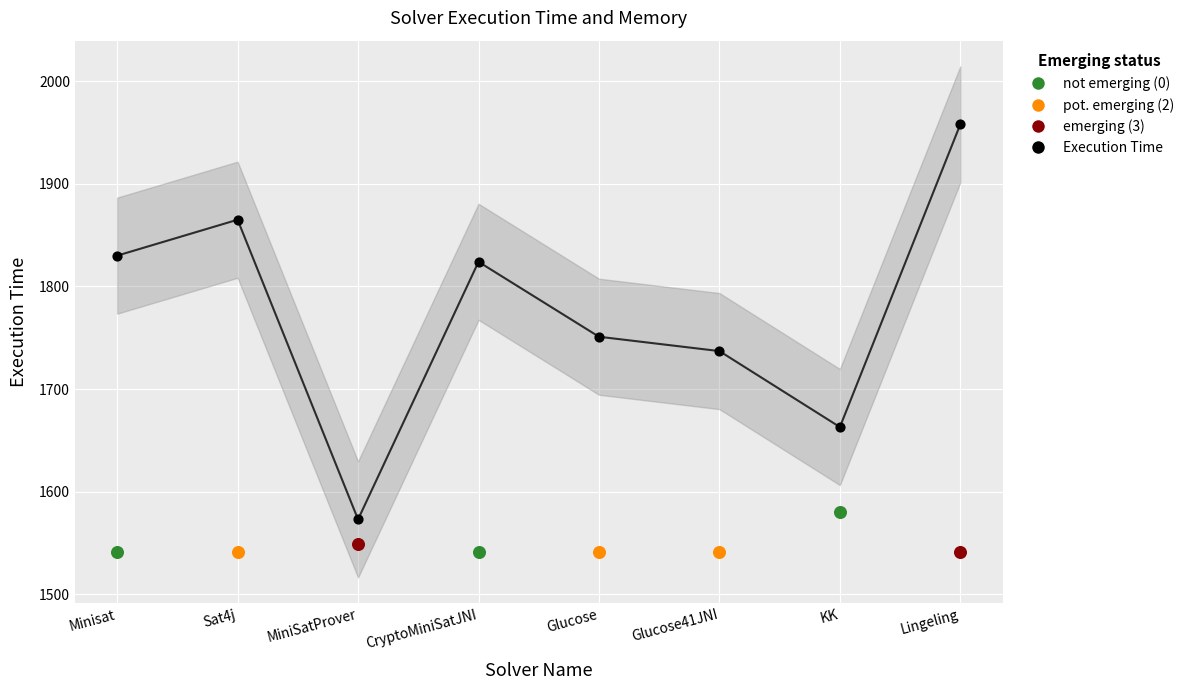

What is the change in value from Sat4j to Glucose41JNI?

-128